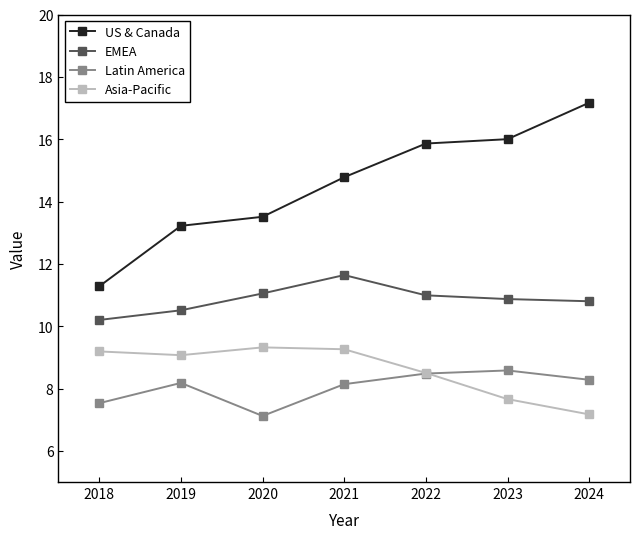

How many lines are shown in the chart?

4